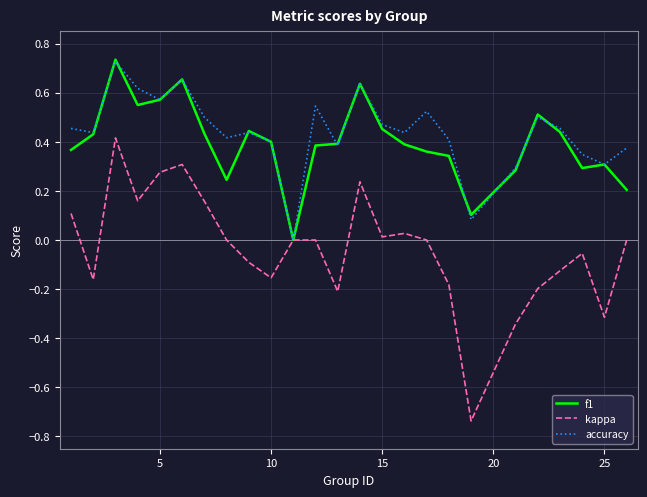

Count the number of categories in the chart.

25